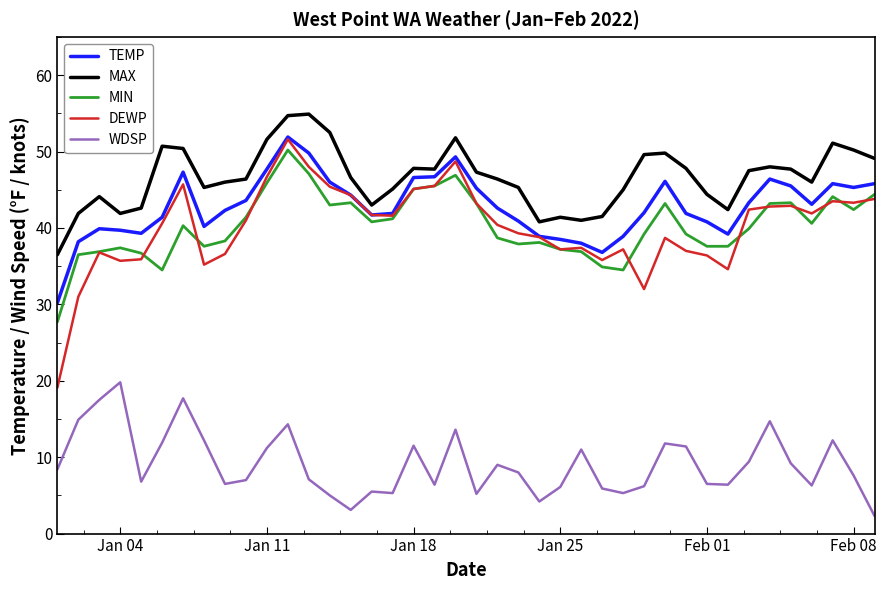

Which series has the largest total across all categories?

MAX